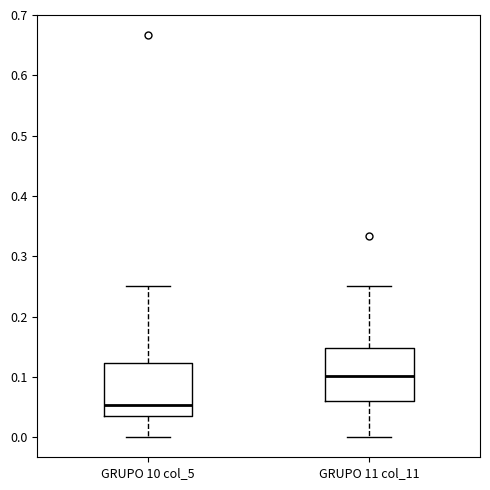

Where does the upper whisker of the box for GRUPO 11 col_11 end on the y-axis? The values are not printed on the chart, so give them approximately, as read against the axis.

0.25